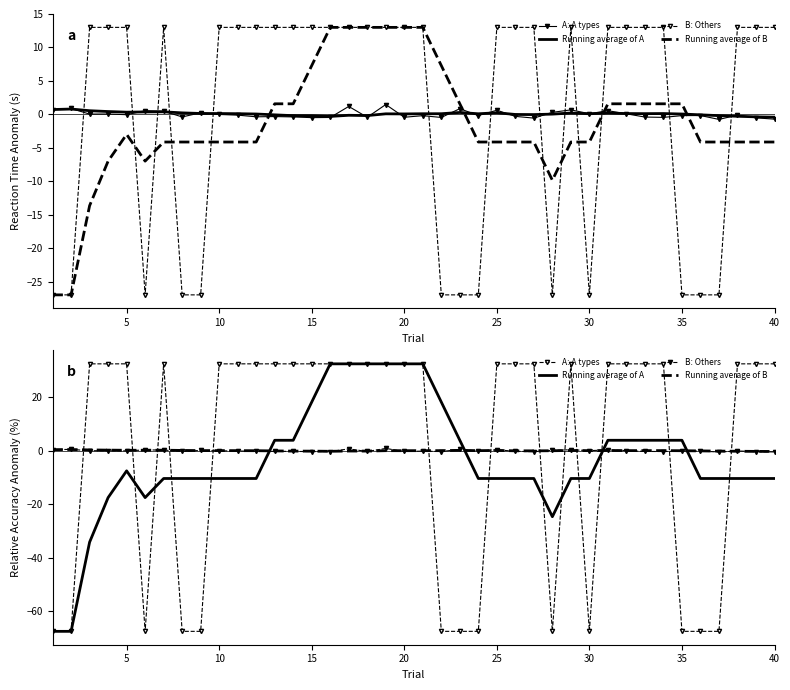

The Running average of B series shows 0.2 at 5. True or false?

False